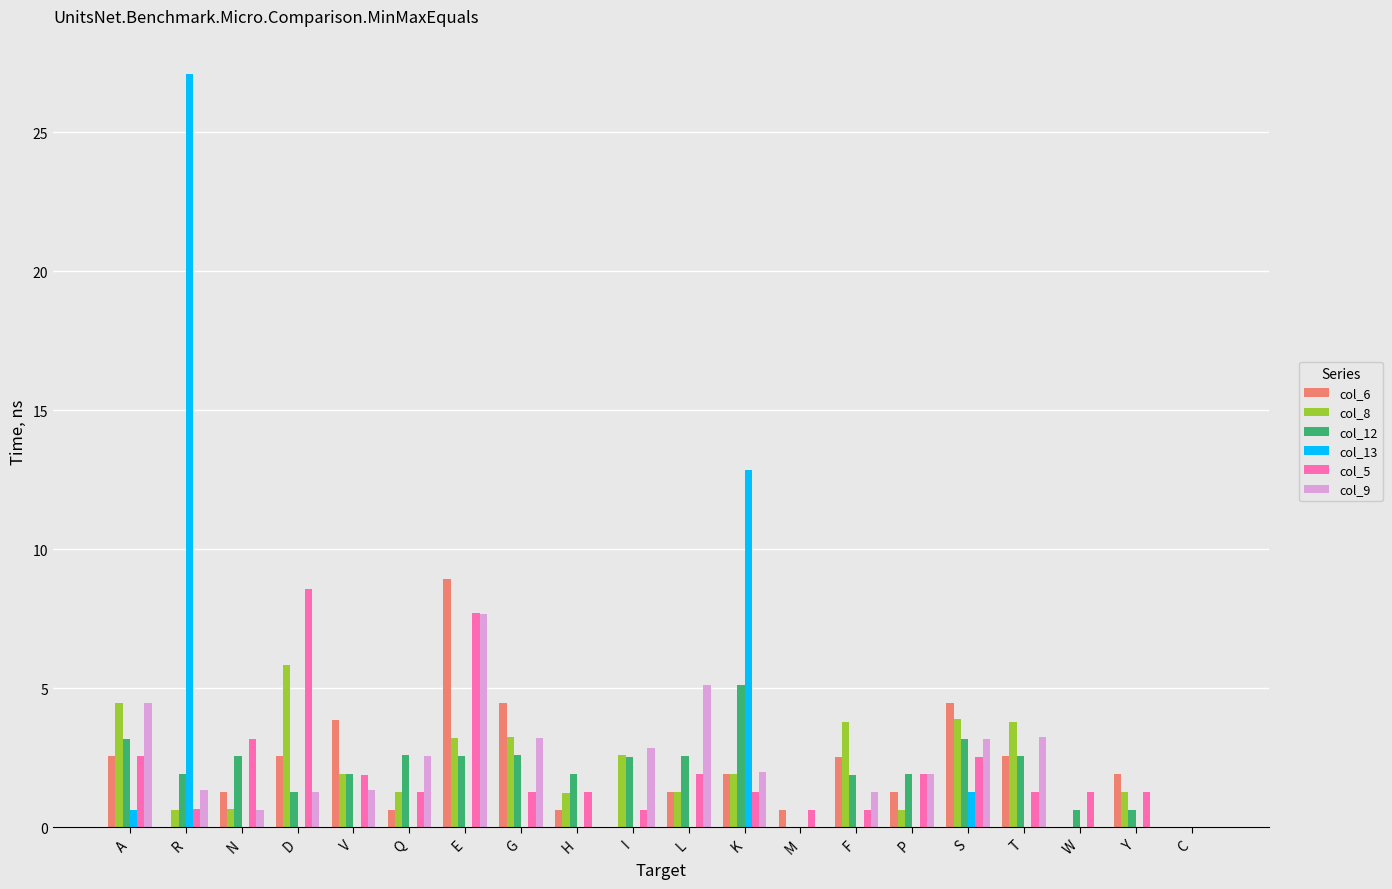

Which series changed the most between E and K?

col_13